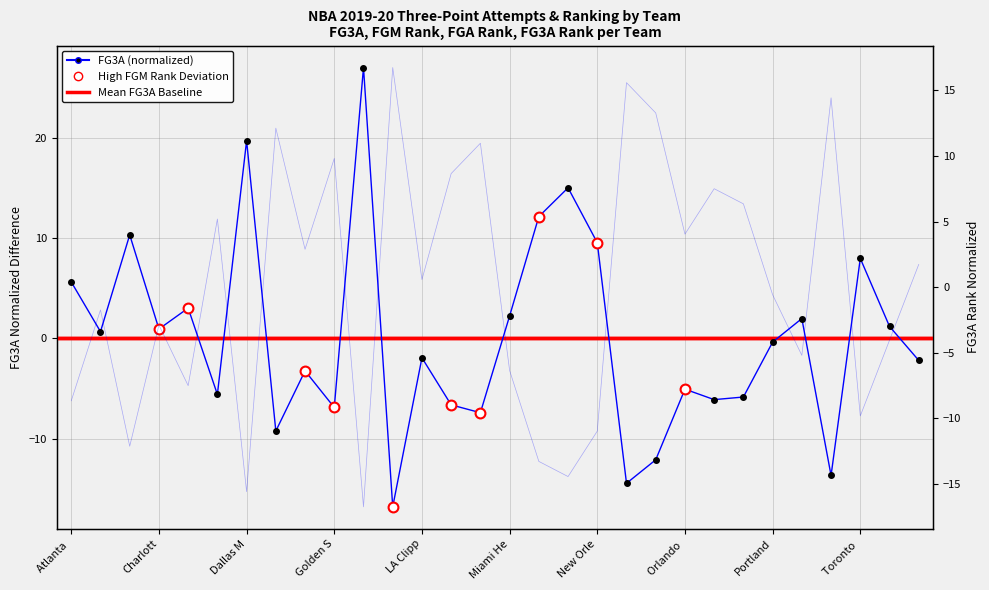

Which series contains the highest Y value?

FG3A